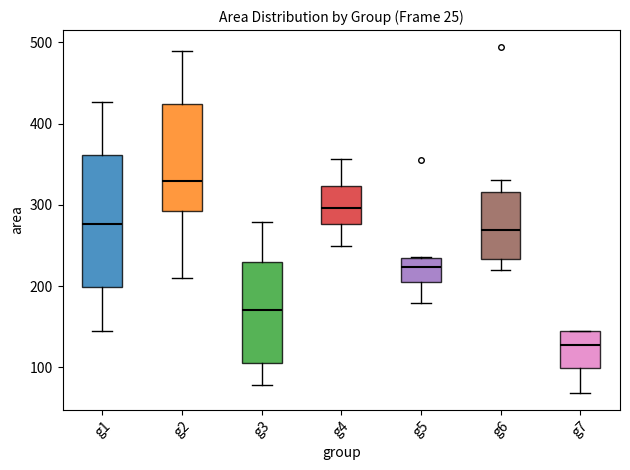

Reading left to right, transcribe this box plot: for each box, give where its median line is, the range the box spans, and where its two whiskers end, as read against the y-axis. The values are not printed on the chart, so give them approximately, as read against the axis.

g1: median 280, box 200 to 360, whiskers 150 to 430
g2: median 330, box 290 to 420, whiskers 210 to 490
g3: median 170, box 110 to 230, whiskers 80 to 280
g4: median 300, box 280 to 320, whiskers 250 to 360
g5: median 220, box 200 to 230, whiskers 180 to 240
g6: median 270, box 230 to 320, whiskers 220 to 330
g7: median 130, box 100 to 150, whiskers 70 to 150